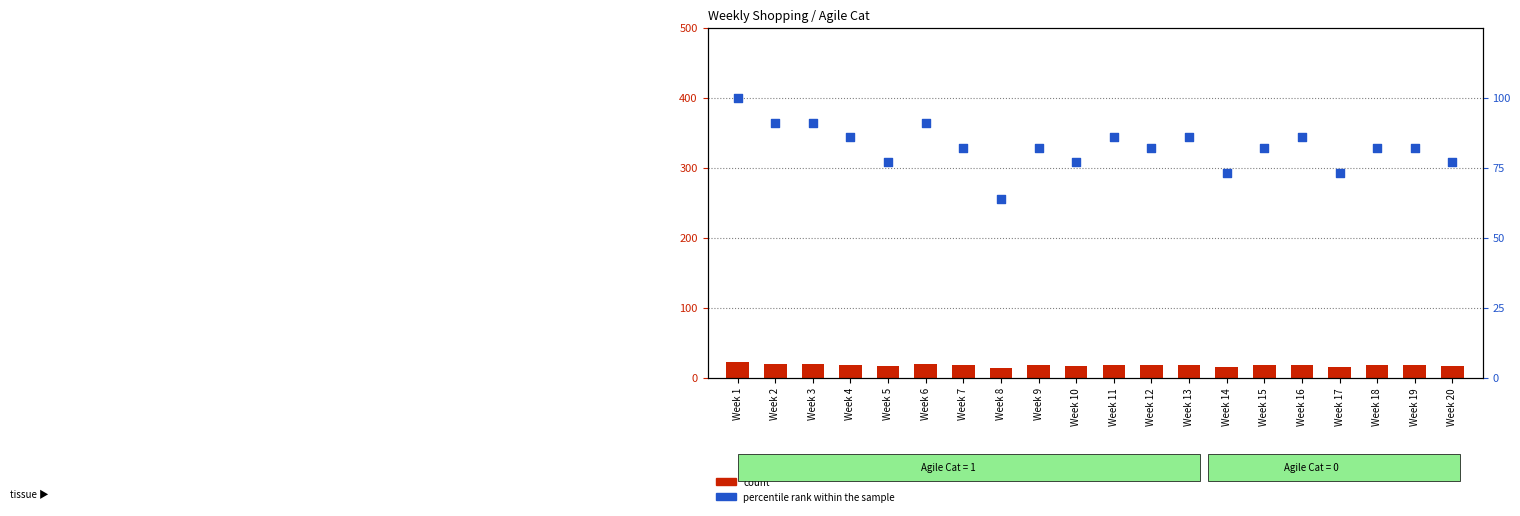

Which series has the largest Y range (max minus min)?

percentile rank within the sample